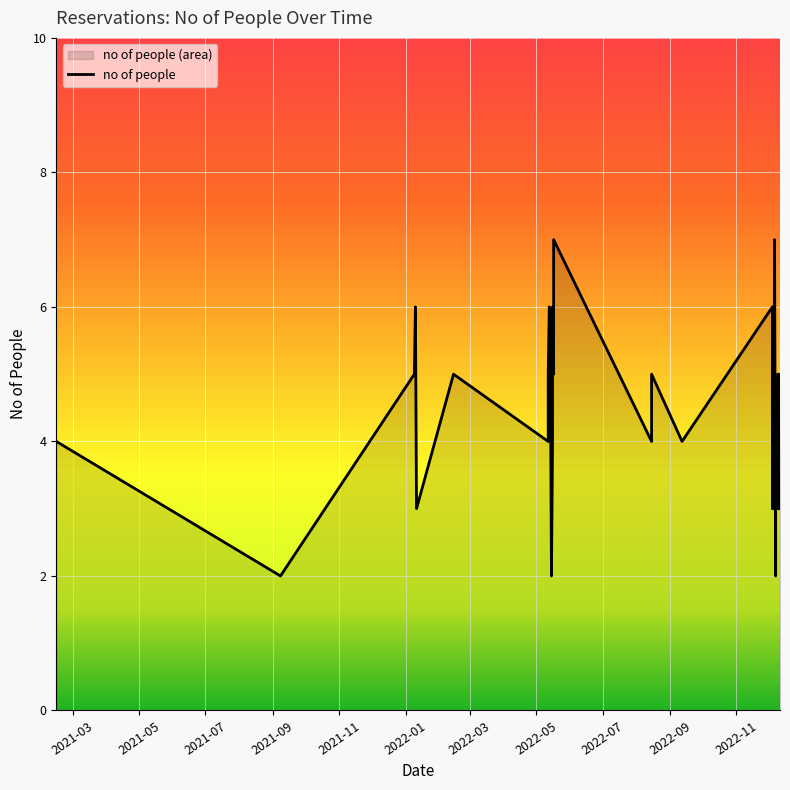

Where does the data first go above 4?

2022-01-09